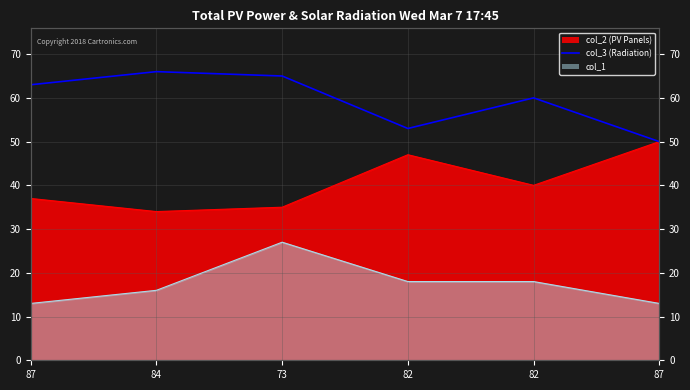

At which label does the data first exceed 63?

84